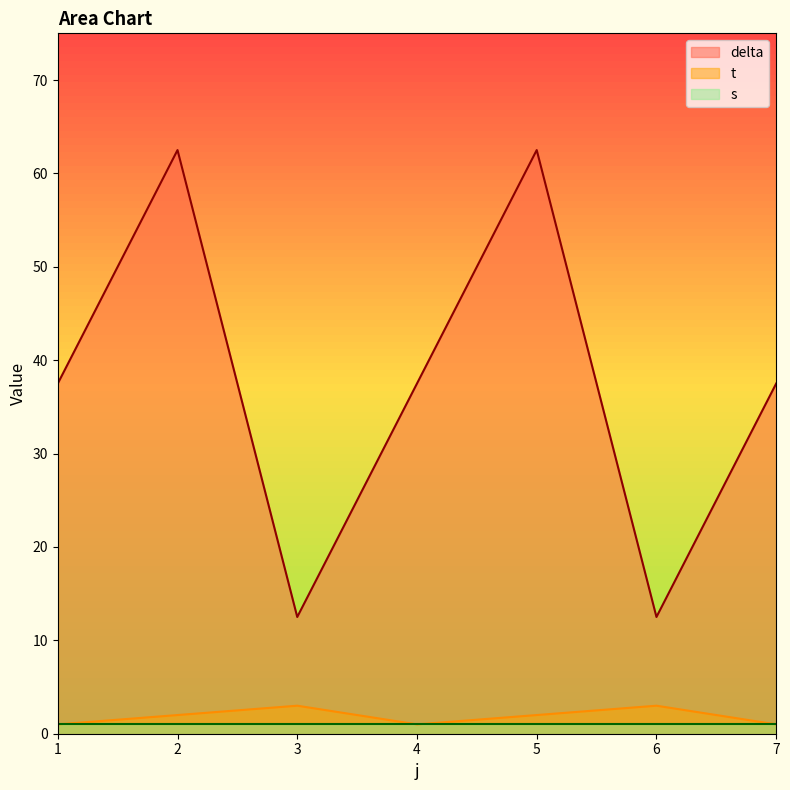

What are all the series names shown in the legend?

delta, t, s